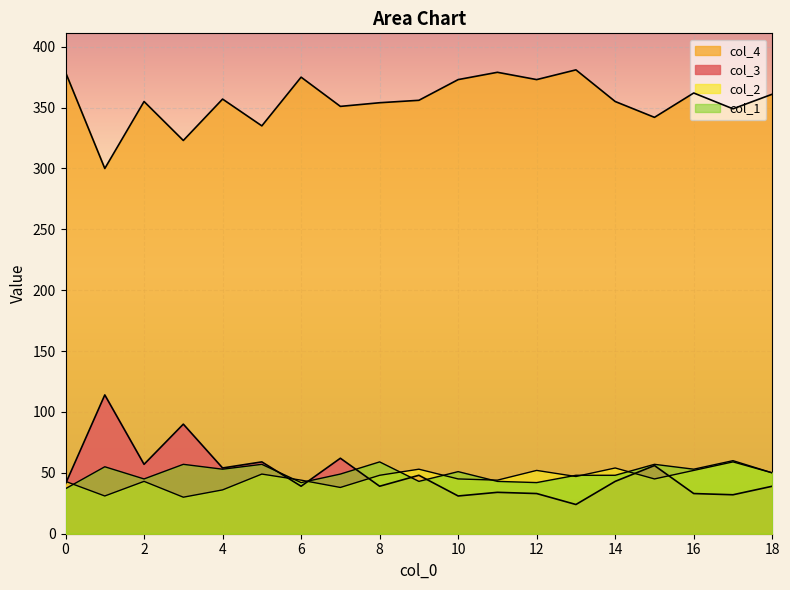

What is the value of the col_1 point at the 3rd from the left?

45